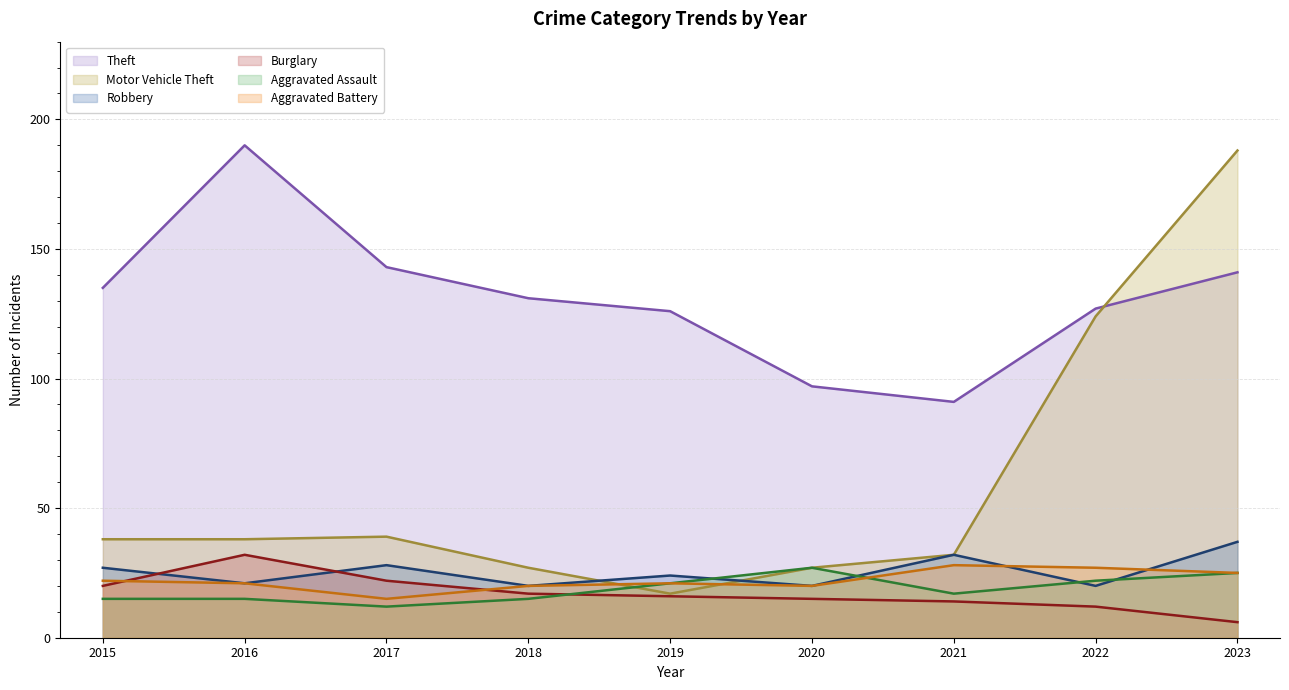

True or false: Aggravated Assault has more than 1 interior local peaks.

False